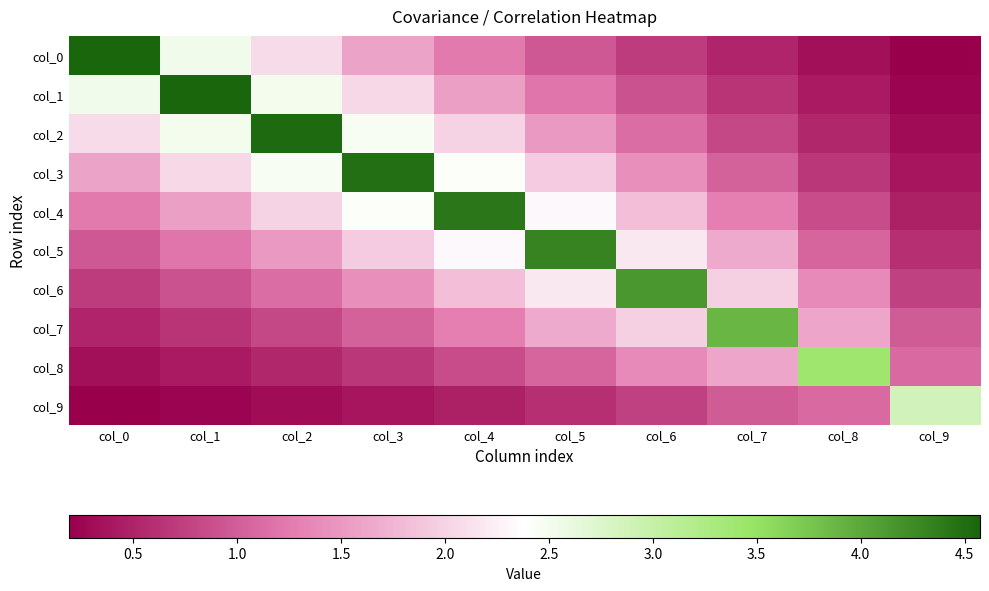

What is the spread (max minus min) of values at col_1?

4.3